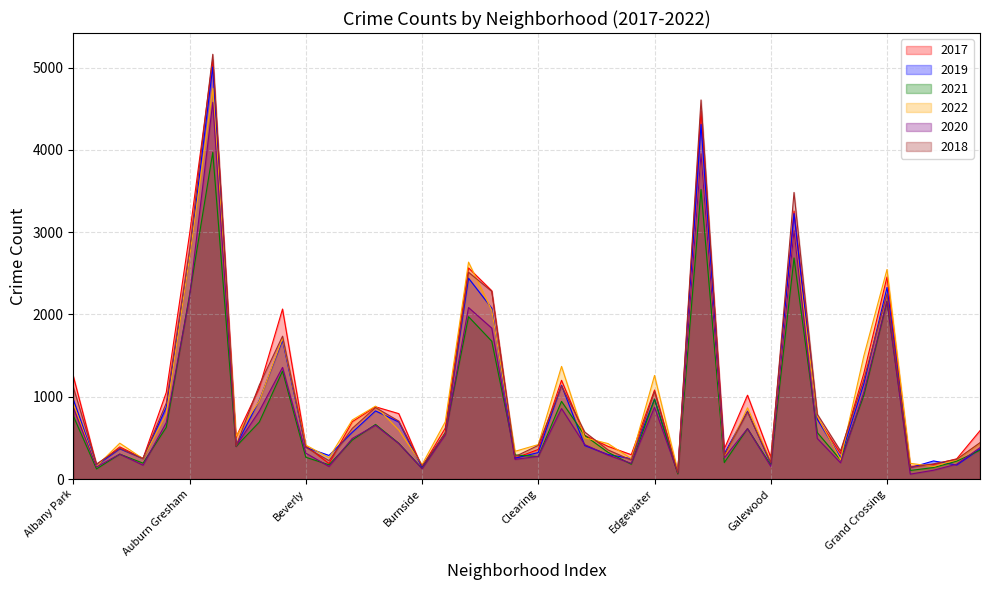

Between which two adjacent categories do 2022 and 2020 first intersect?

Edison Park and Englewood